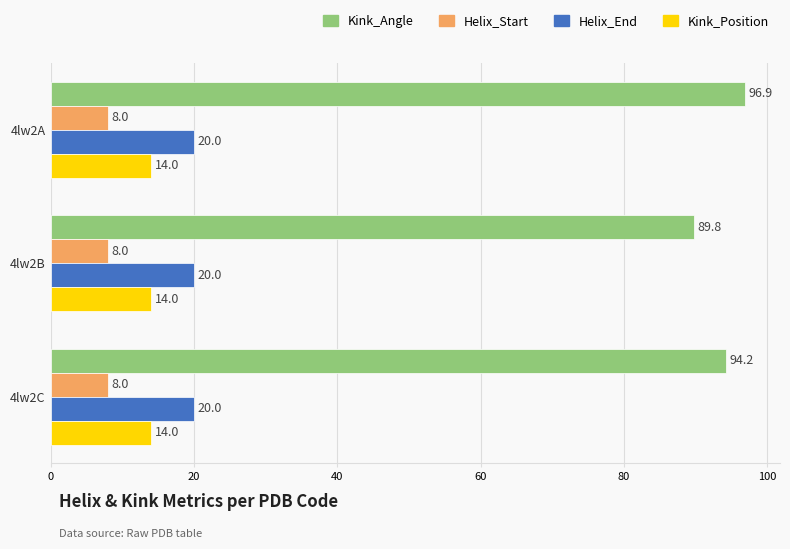

What is the spread (max minus min) of values at 4lw2C?

86.2